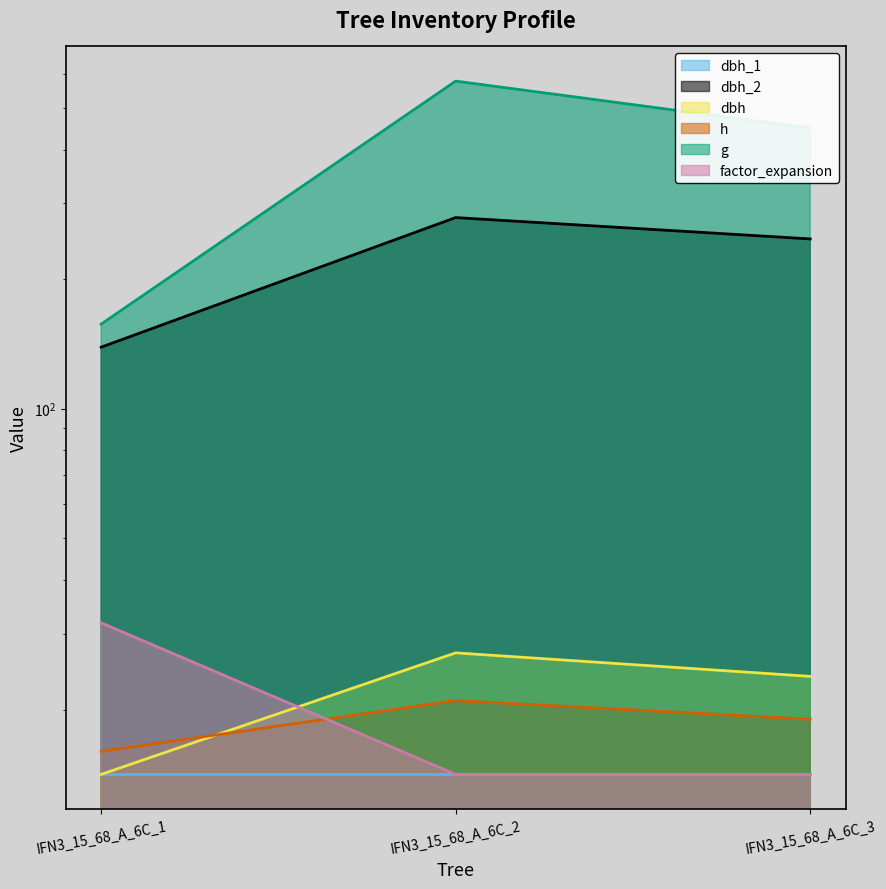

What is the difference between the highest and lowest values at IFN3_15_68_A_6C_2?

562.6